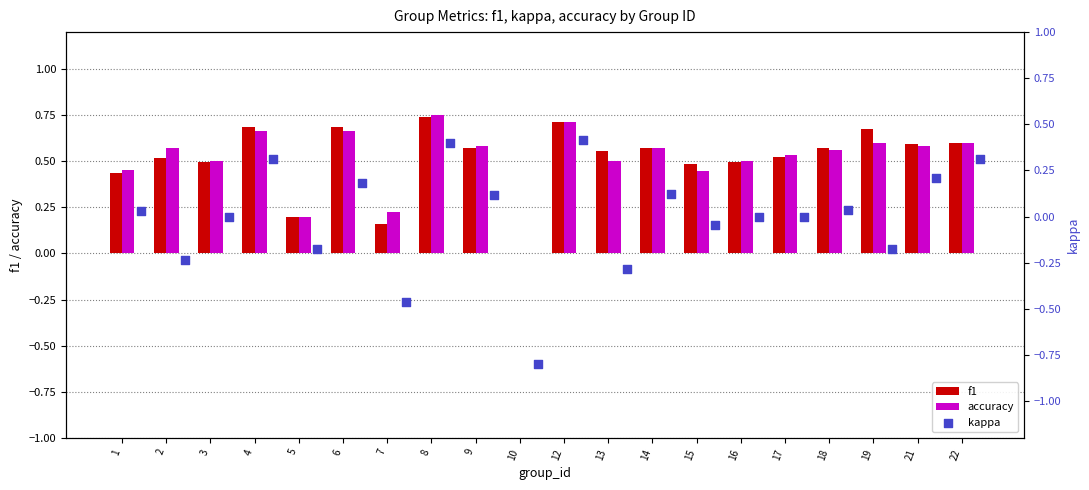

What are all the series names shown in the legend?

f1, accuracy, kappa